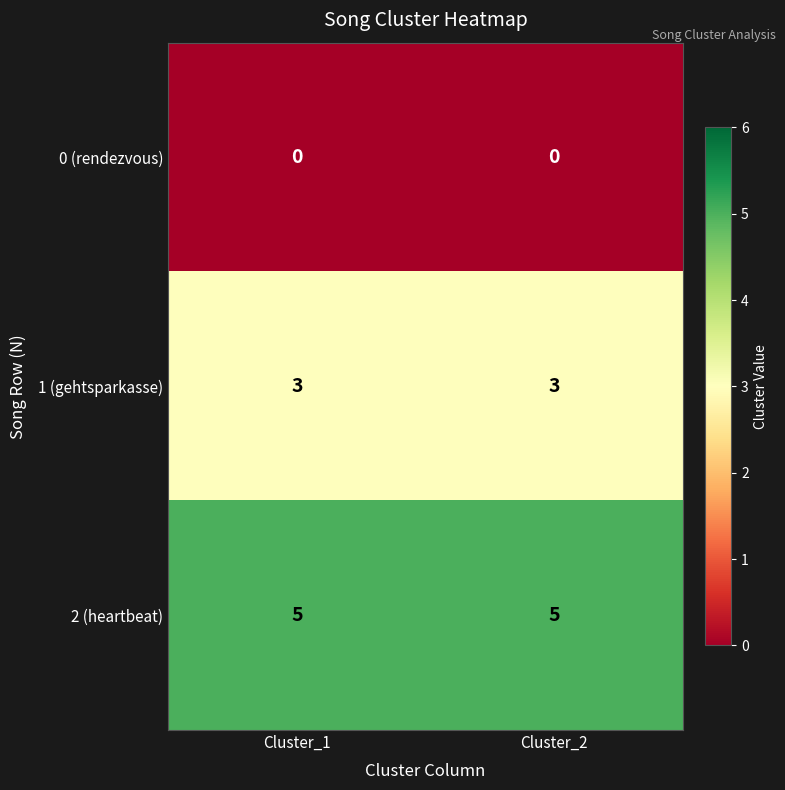

How many categories are shown in the chart?

2